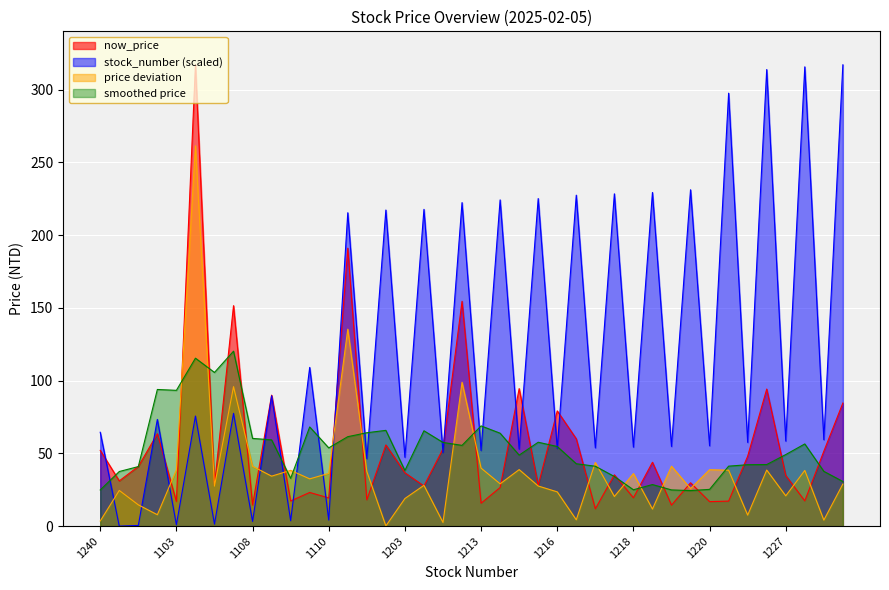

What is the maximum value for price deviation?

261.4